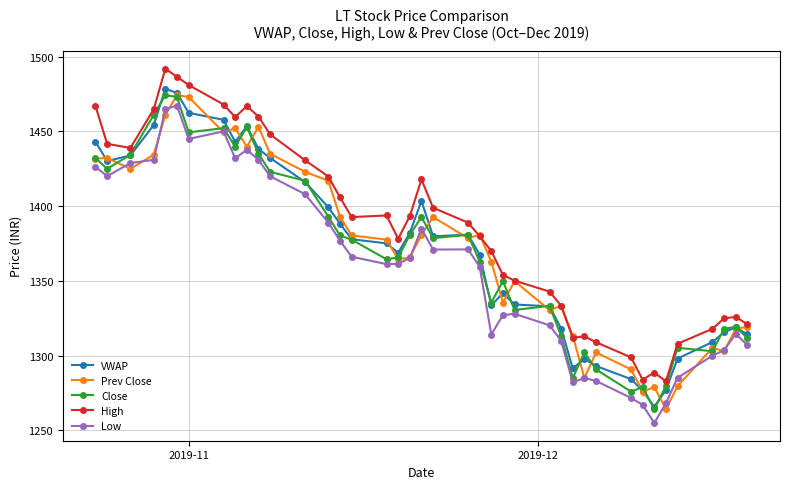

What is the value of the High point at the 10th from the left?

1467.0